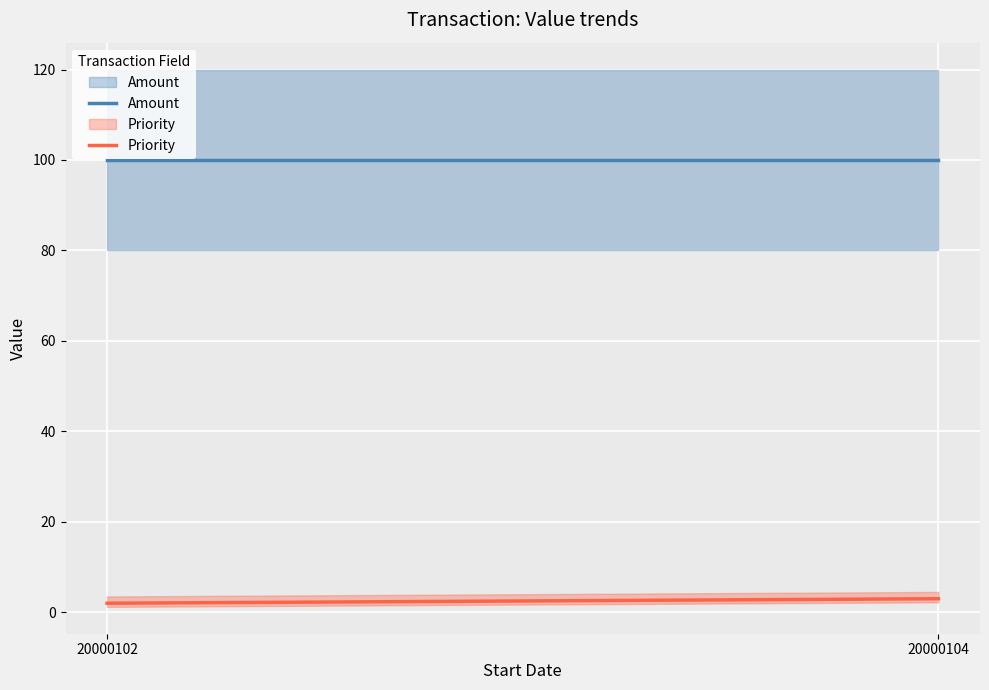

Between 20000102 and 20000102, which is larger?

20000102